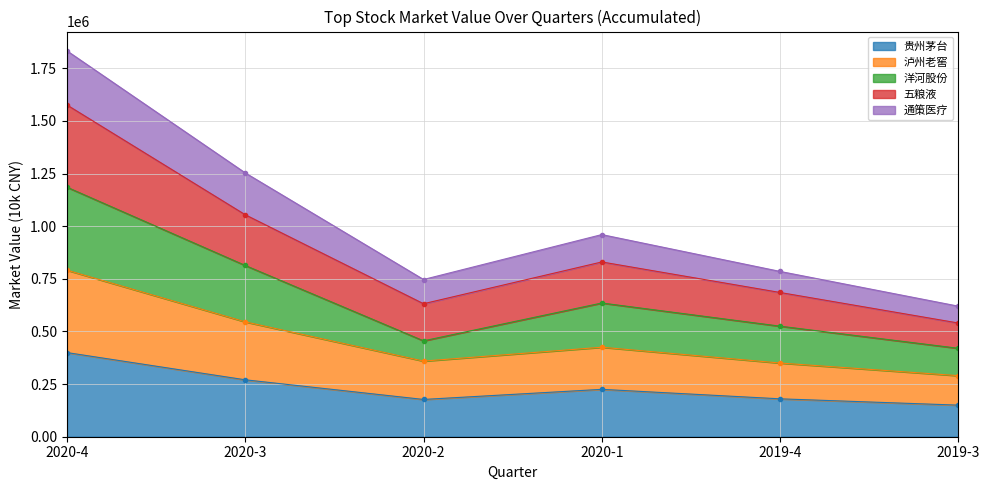

The value of 通策医疗 at 2020-4 is 868549.8. True or false?

False